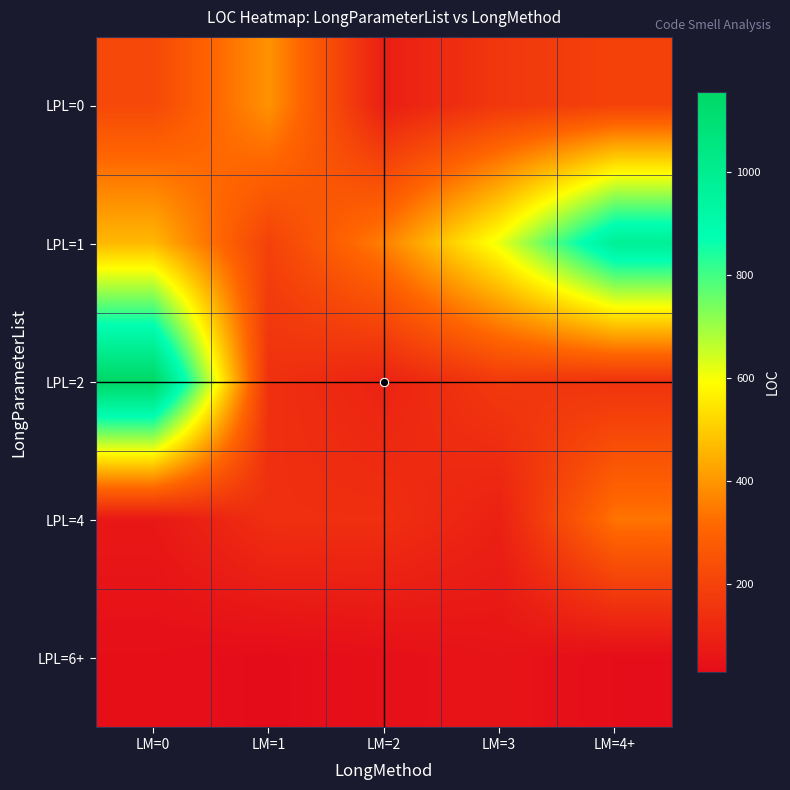

Which series has the largest total across all categories?

LPL=1